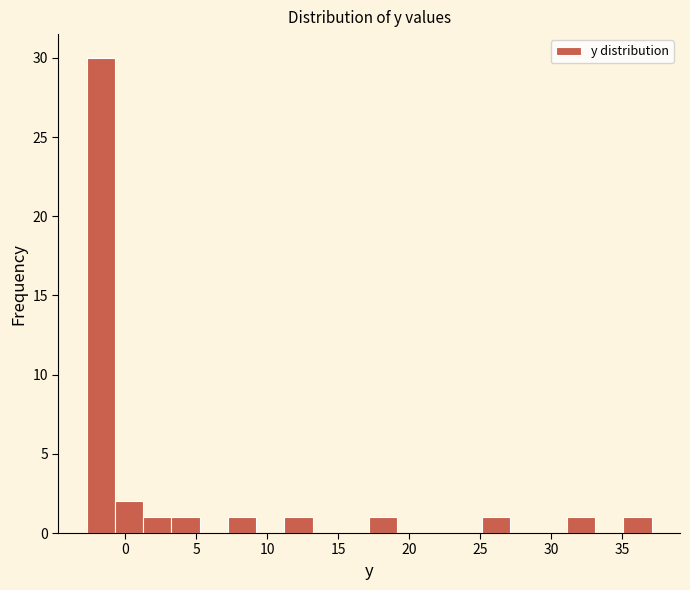

Around what value on the x-axis is the tallest bar? Give the approximate position of its centre, as read against the axis.

-1.5